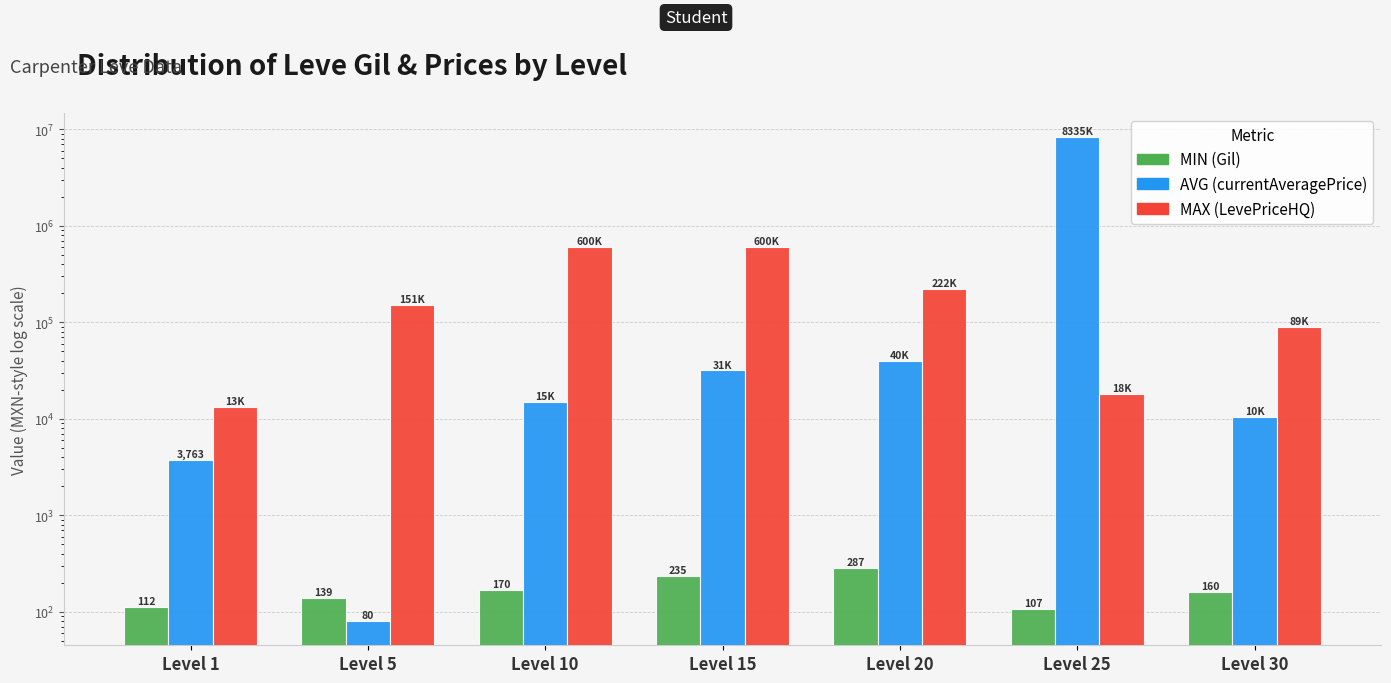

What is the difference between the second highest and second lowest values in the AVG (currentAveragePrice) series?

36237